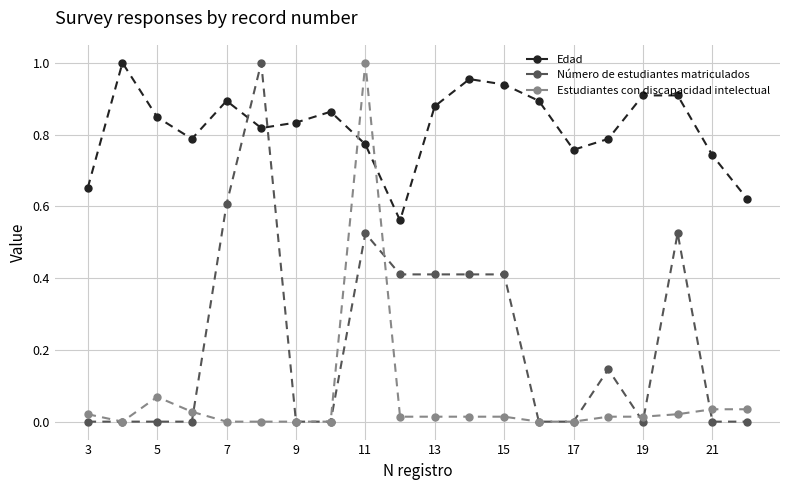

True or false: Edad has more than 1 interior local peaks.

True